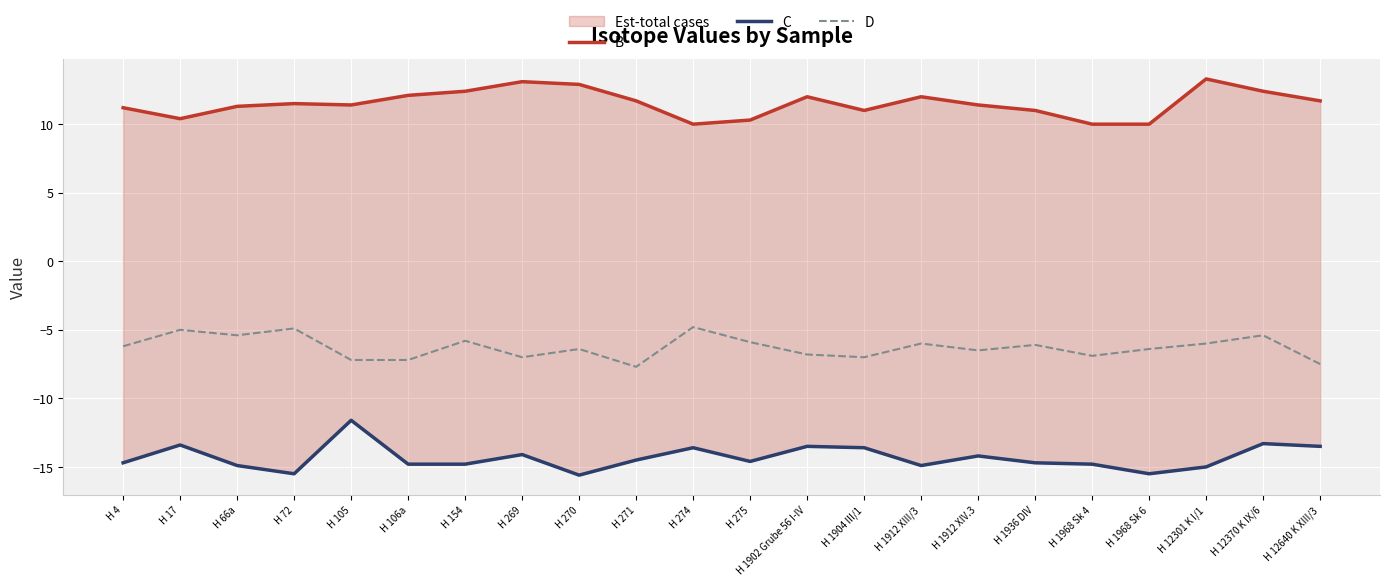

Which series has the largest total across all categories?

B